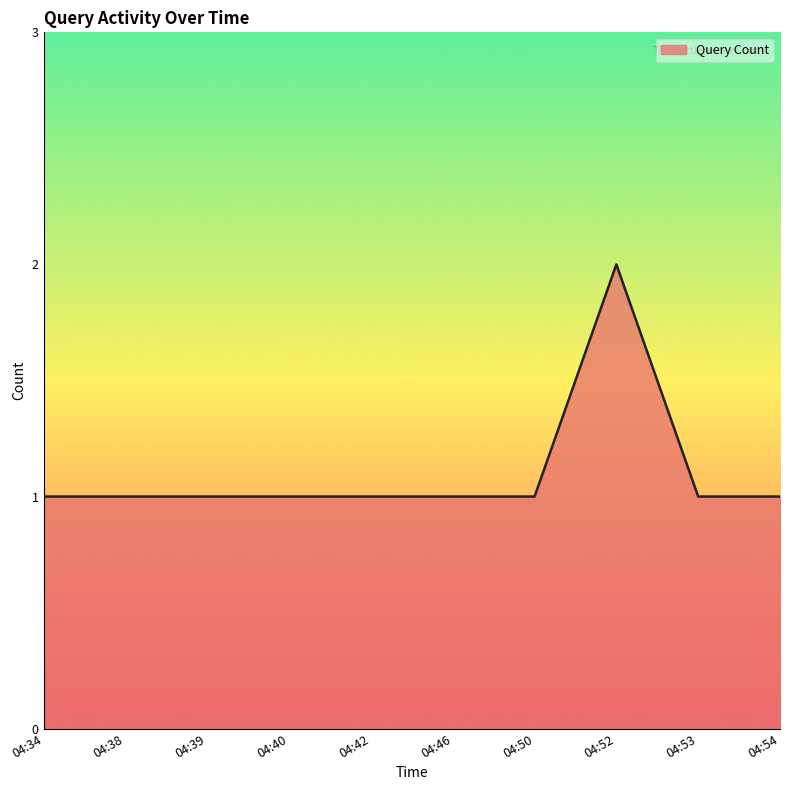

How many lines are shown in the chart?

1